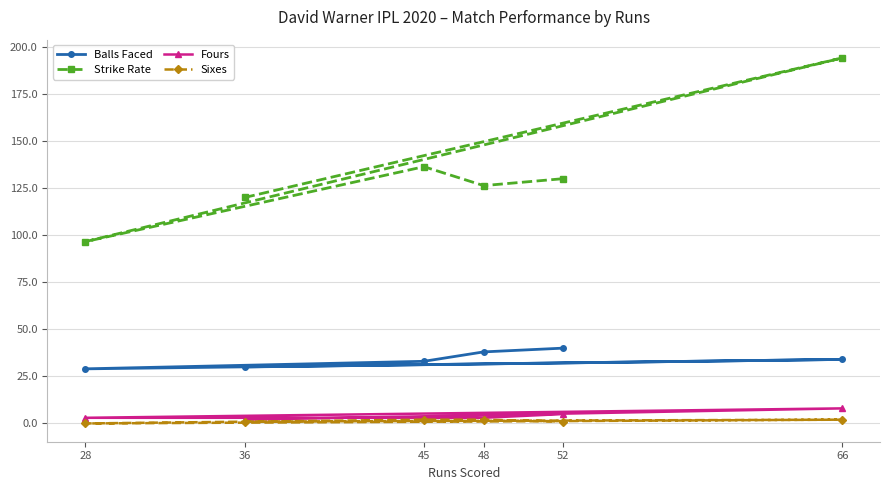

Reading left to right, list all the values displayed in this chart.

Balls Faced: 36=30.0	66=34.0	28=29.0	45=33.0	48=38.0	52=40.0
Strike Rate: 36=120.0	66=194.1	28=96.5	45=136.4	48=126.3	52=130.0
Fours: 36=2.0	66=8.0	28=3.0	45=3.0	48=3.0	52=5.0
Sixes: 36=1.0	66=2.0	28=0.0	45=2.0	48=2.0	52=1.0